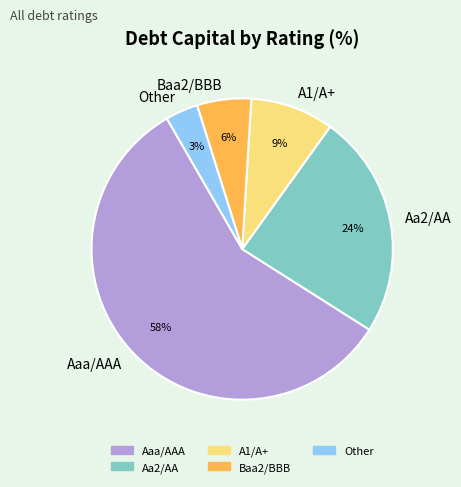

Is Aa2/AA the majority of the pie?

No